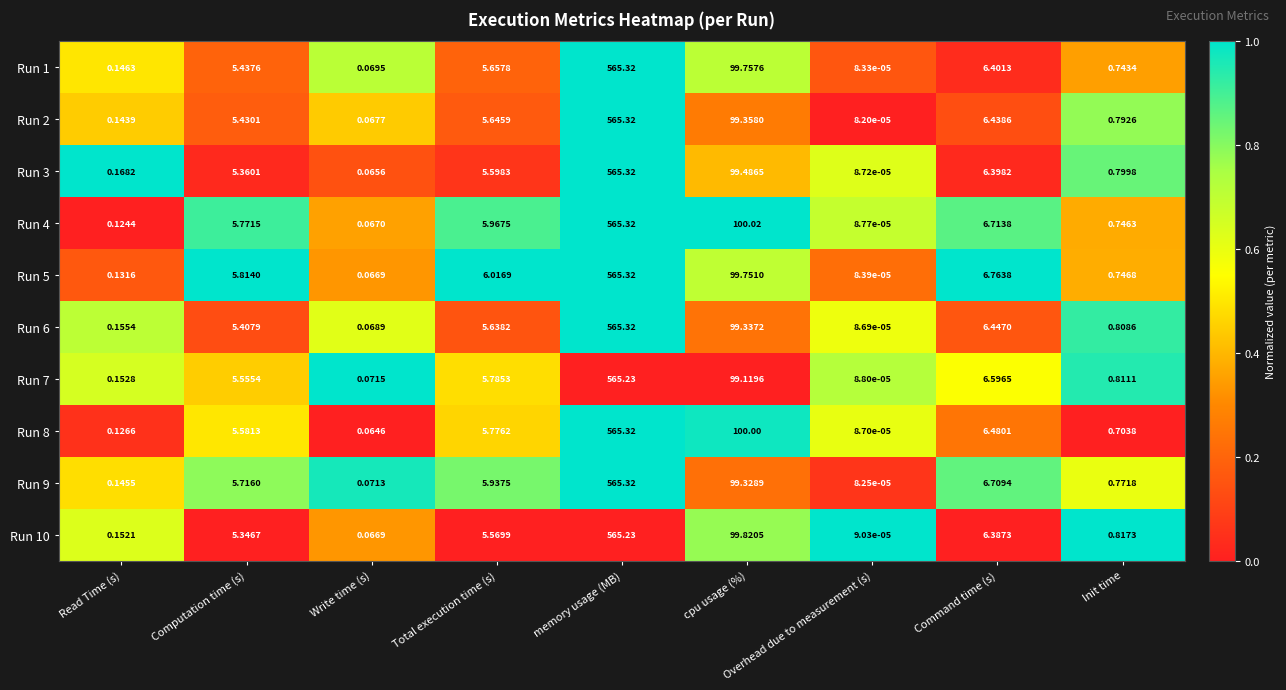

At which category is the sum across all series the highest?

memory usage (MB)